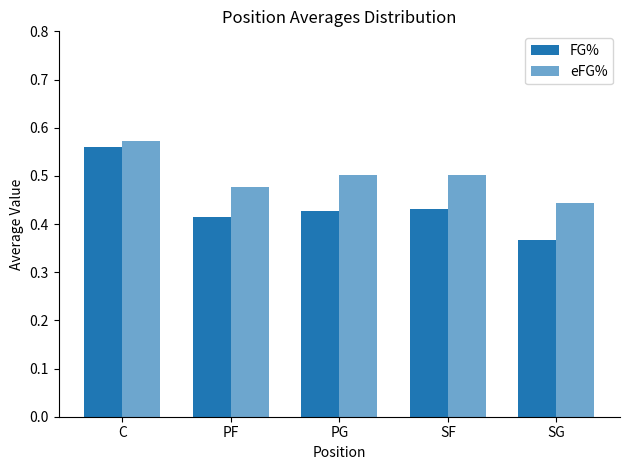

How many bars are there in total?

10